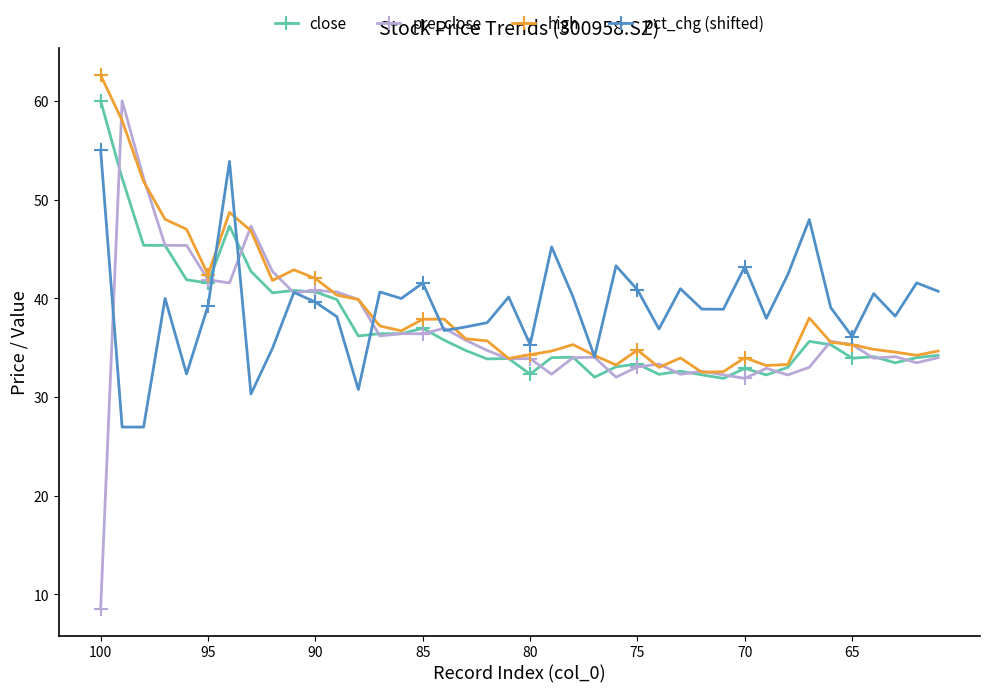

Does the chart have visible grid lines?

No